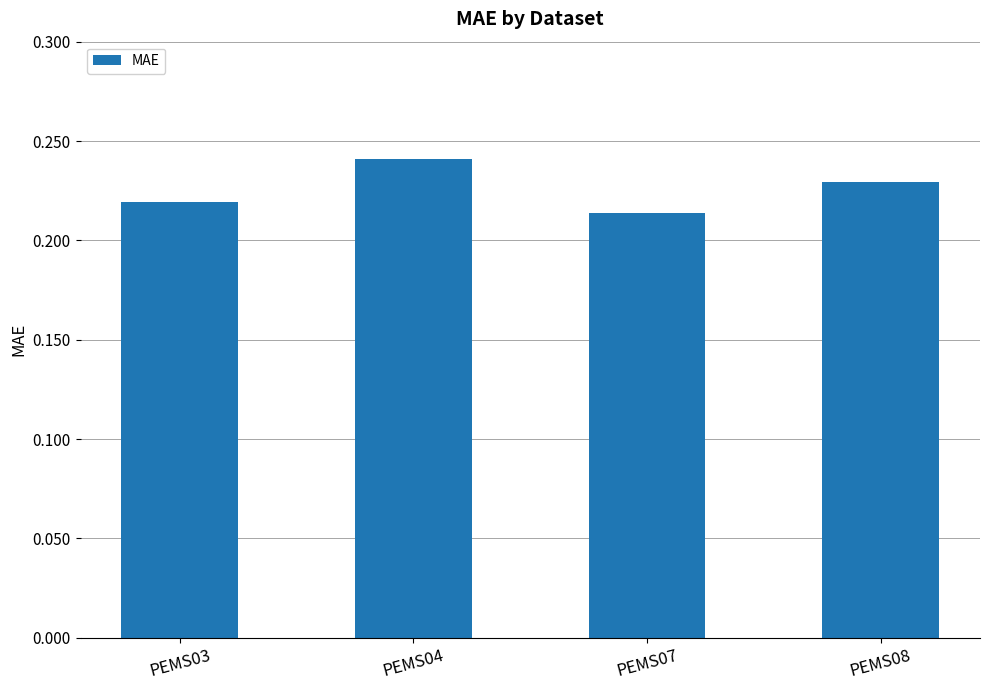

List the labels in order of value, largest first.

PEMS04, PEMS08, PEMS03, PEMS07